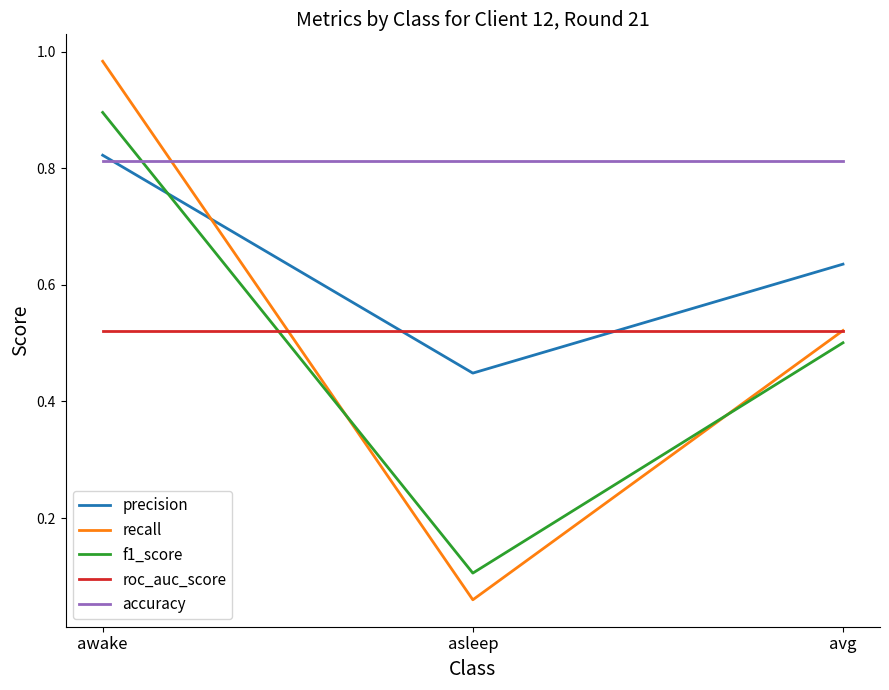

How many lines are shown in the chart?

5